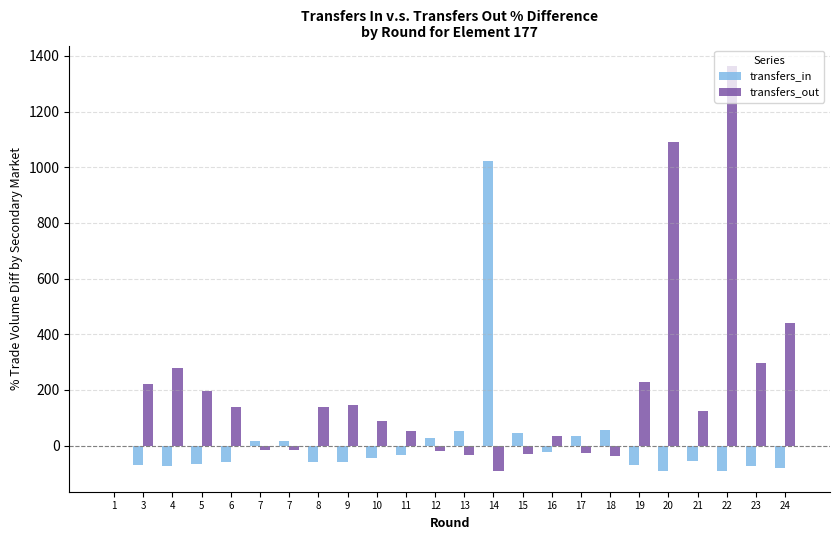

How many data points in transfers_in are above -46?

11